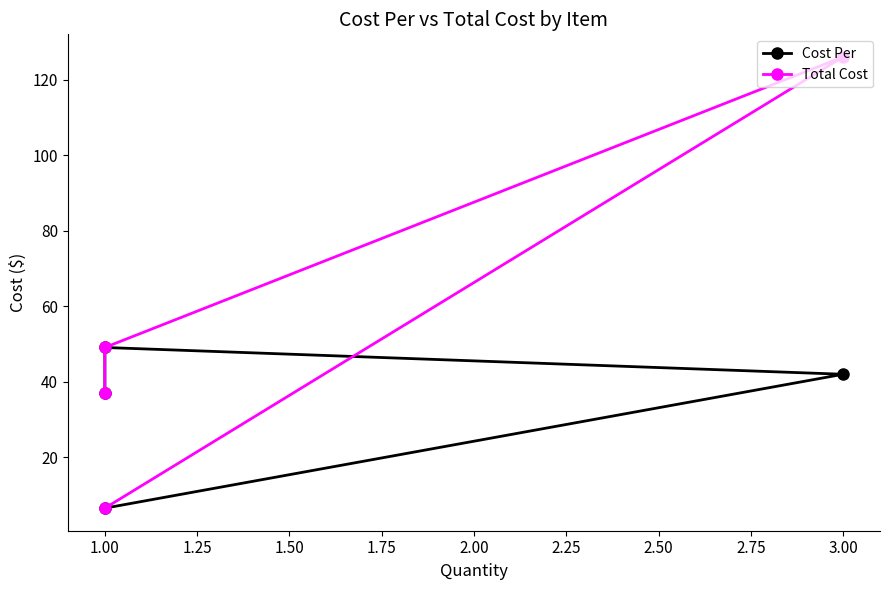

What is the difference between the maximum and minimum values in the Cost Per series?

42.5